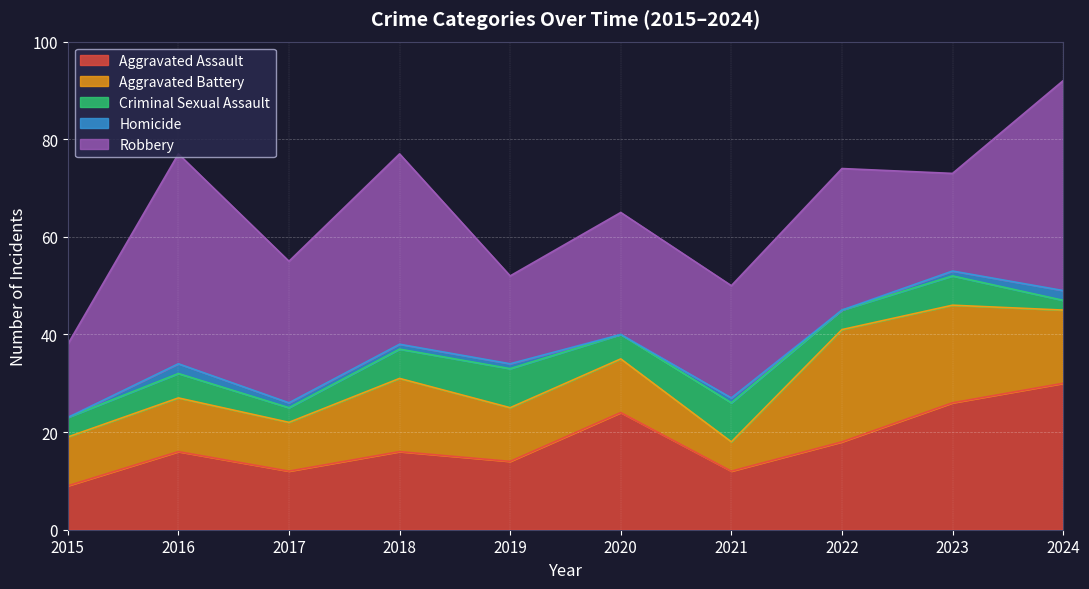

Reading right to left, transcribe all the data shown in this chart.

Aggravated Assault: 30	26	18	12	24	14	16	12	16	9
Aggravated Battery: 15	20	23	6	11	11	15	10	11	10
Criminal Sexual Assault: 2	6	4	8	5	8	6	3	5	4
Homicide: 2	1	0	1	0	1	1	1	2	0
Robbery: 43	20	29	23	25	18	39	29	43	15